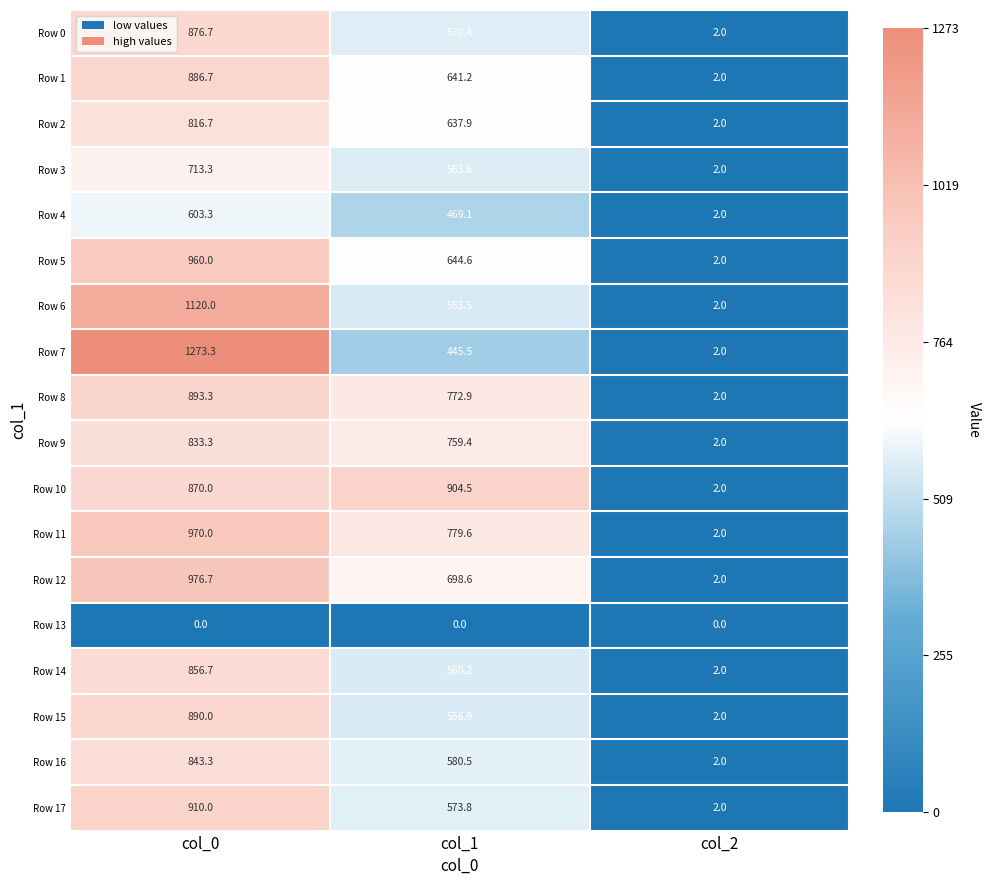

What is the maximum value for Row 8?

893.3